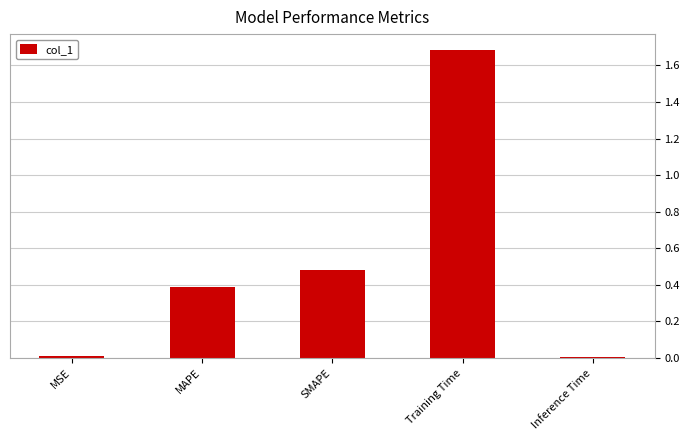

What is the change in value from Training Time to Inference Time?

-1.7